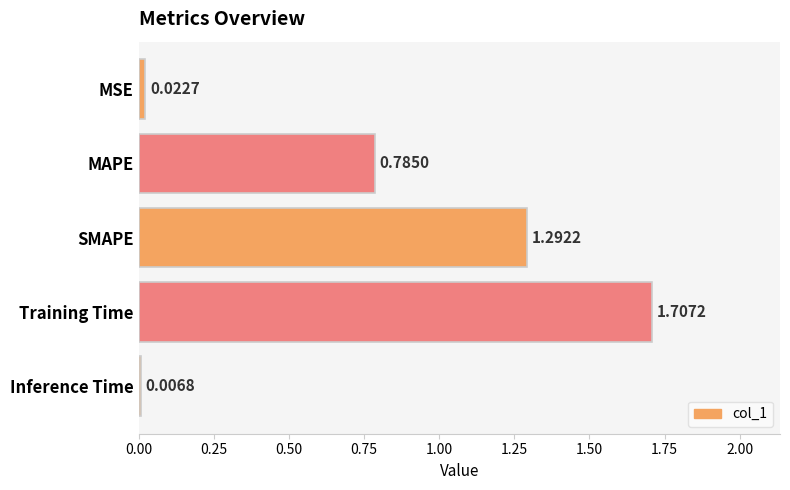

How many distinct data groups are displayed?

1